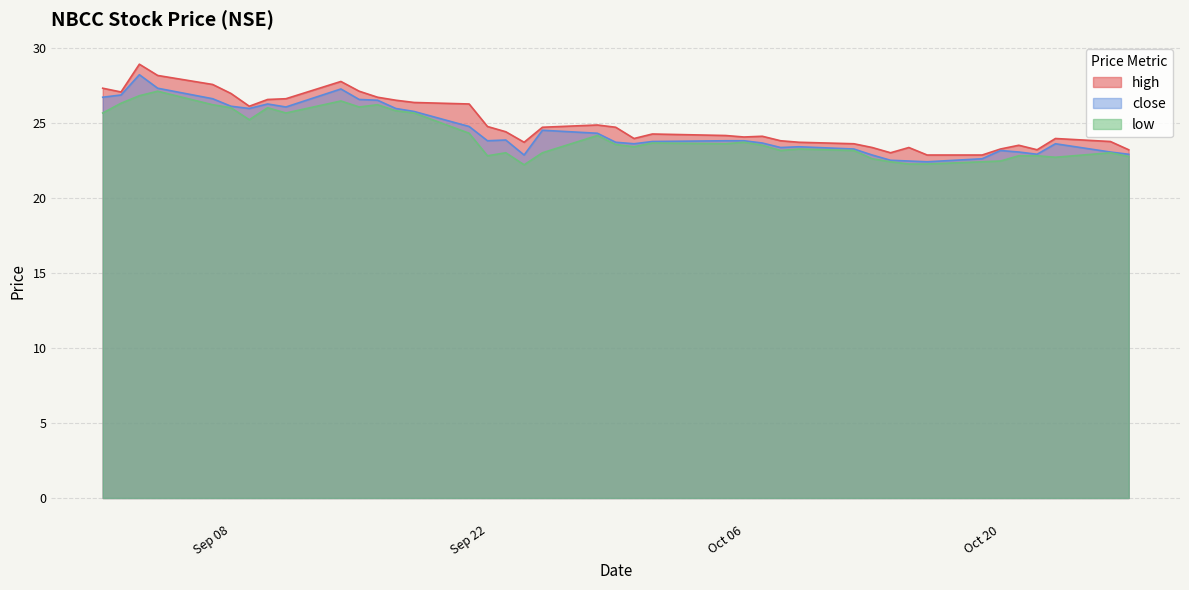

Reading left to right, extract all data points from this chart.

high: 27.3	27.1	28.9	28.1	27.6	26.9	26.1	26.6	26.6	27.8	27.1	26.7	26.5	26.4	26.2	24.8	24.4	23.7	24.7	24.9	24.7	23.9	24.2	24.1	24.1	24.1	23.8	23.7	23.6	23.4	23.0	23.4	22.9	22.9	23.2	23.5	23.2	23.9	23.8	23.2
close: 26.7	26.9	28.2	27.3	26.6	26.1	25.9	26.2	26.1	27.2	26.6	26.5	25.9	25.8	24.8	23.8	23.9	22.9	24.5	24.3	23.7	23.6	23.8	23.8	23.8	23.6	23.4	23.4	23.2	22.9	22.5	22.4	22.4	22.6	23.1	23.1	22.9	23.6	23.1	22.9
low: 25.6	26.3	26.8	27.1	26.2	26.0	25.2	26.0	25.6	26.4	26.1	26.2	25.8	25.6	24.3	22.8	23.0	22.2	23.0	24.1	23.6	23.4	23.6	23.6	23.7	23.5	23.1	23.2	23.1	22.6	22.4	22.2	22.2	22.4	22.4	22.8	22.8	22.7	23.0	22.8